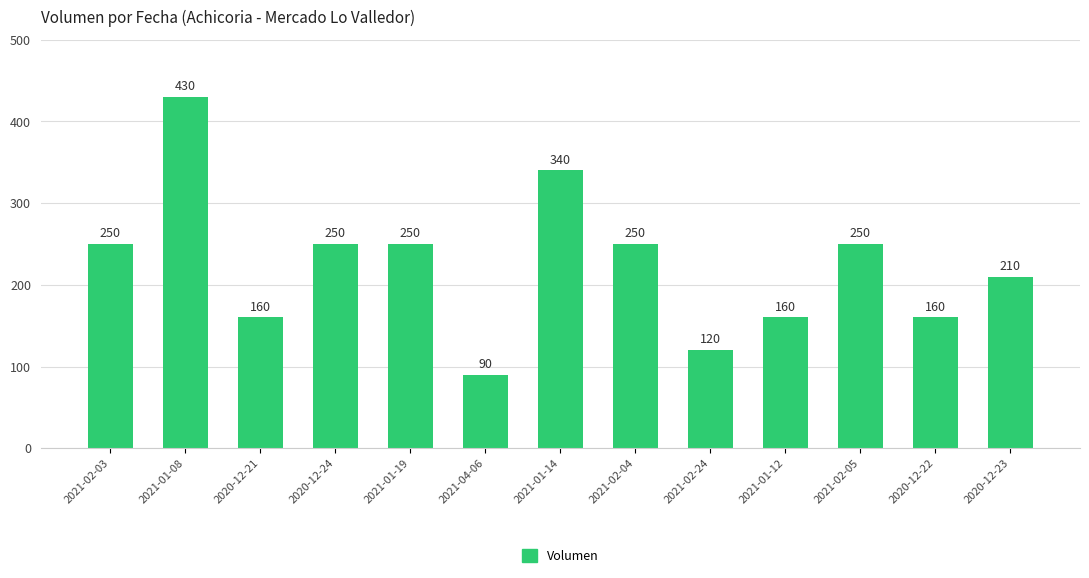

What is the approximate value at 2021-01-08?

430